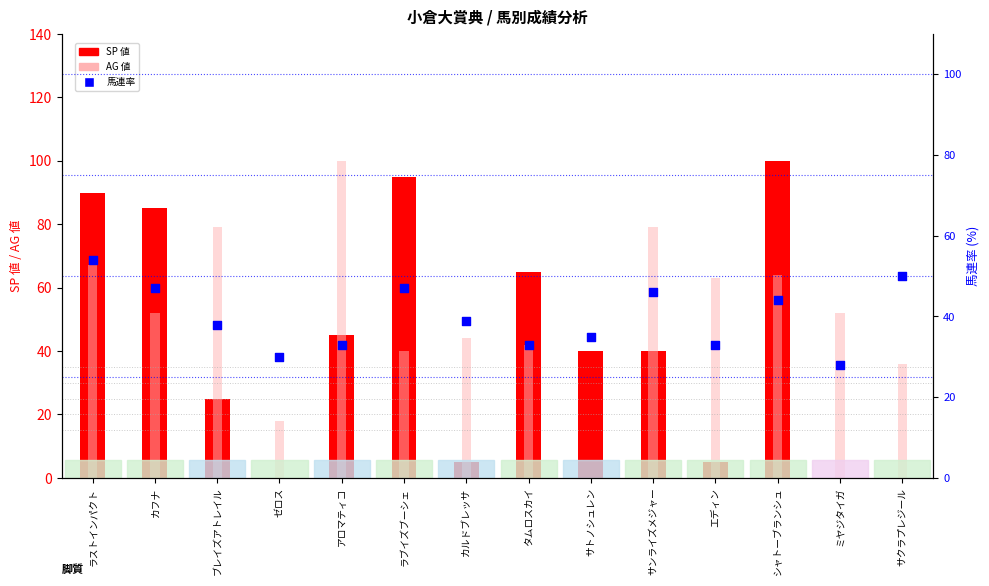

What is the total value across all series at ブレイズアトレイル?

142